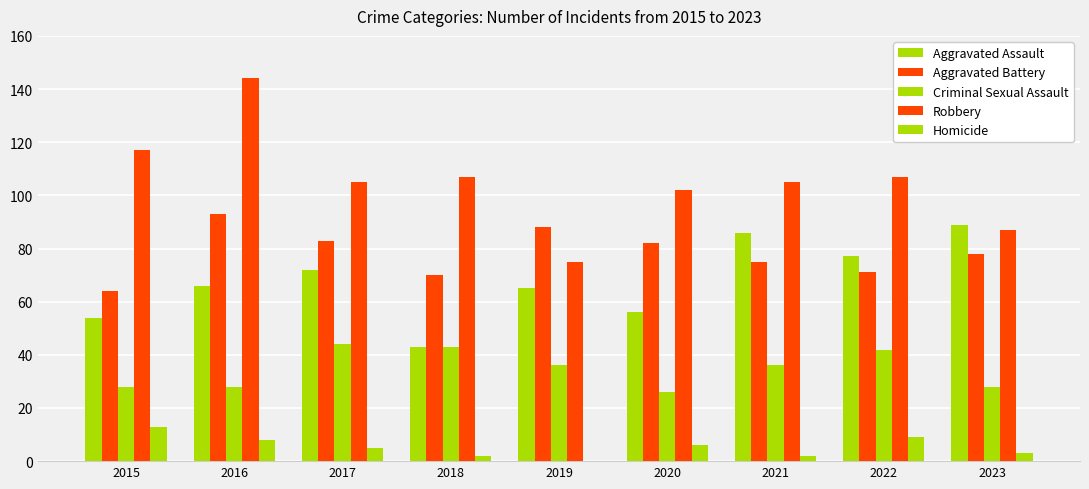

Which series has the largest total across all categories?

Robbery